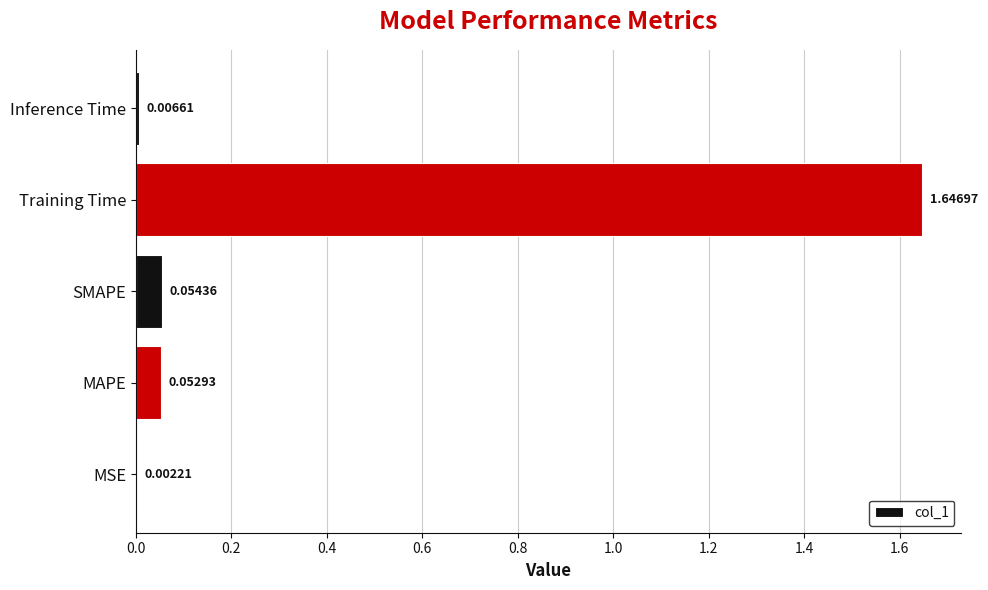

Does the chart contain stacked bars?

No